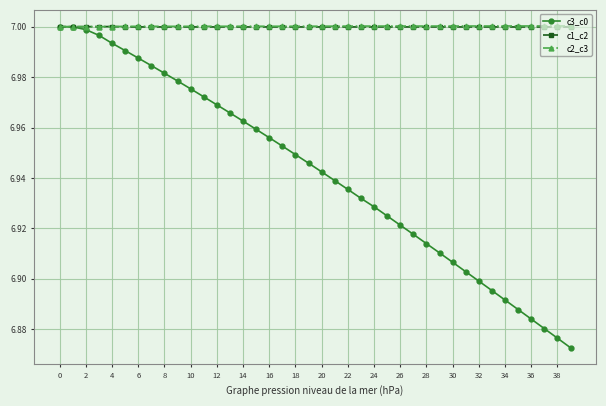

At how many categories does at least one series exceed 6?

40